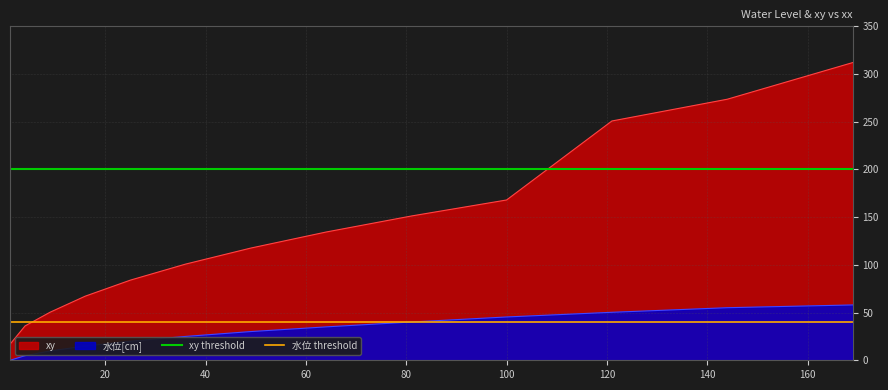

True or false: 水位[cm] and xy cross at least once.

False